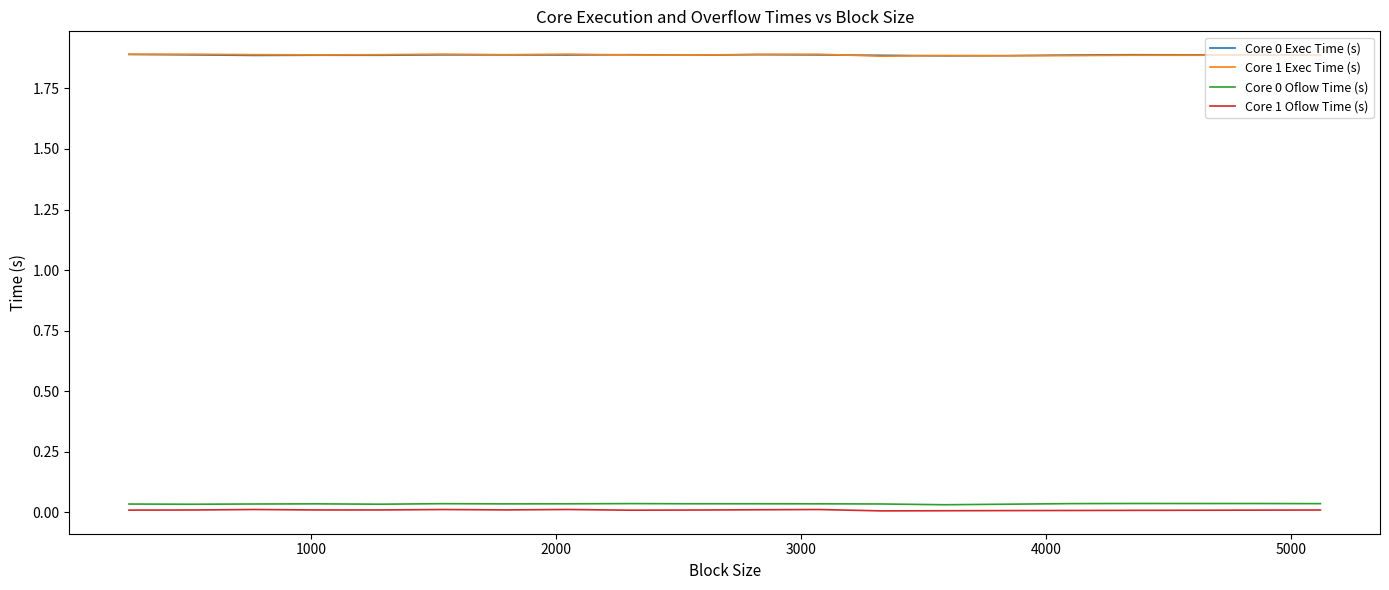

True or false: Core 1 Exec Time (s) and Core 0 Oflow Time (s) intersect in this chart.

False